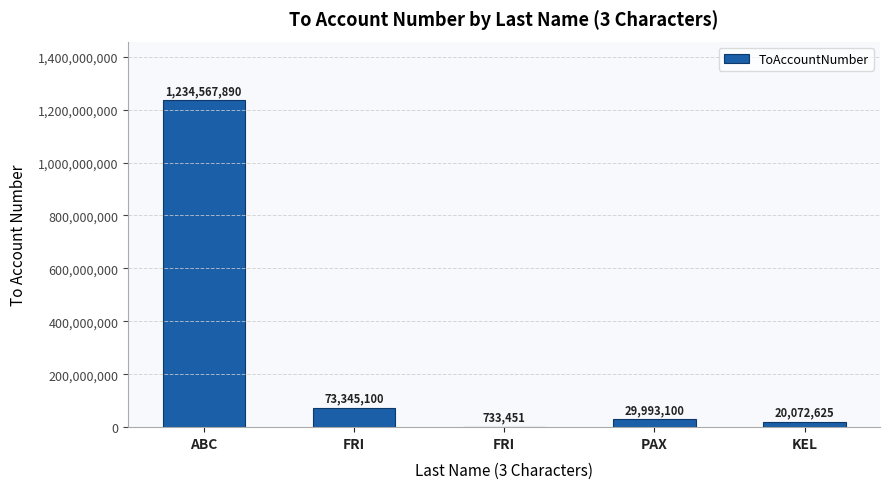

Are the bars horizontal?

No